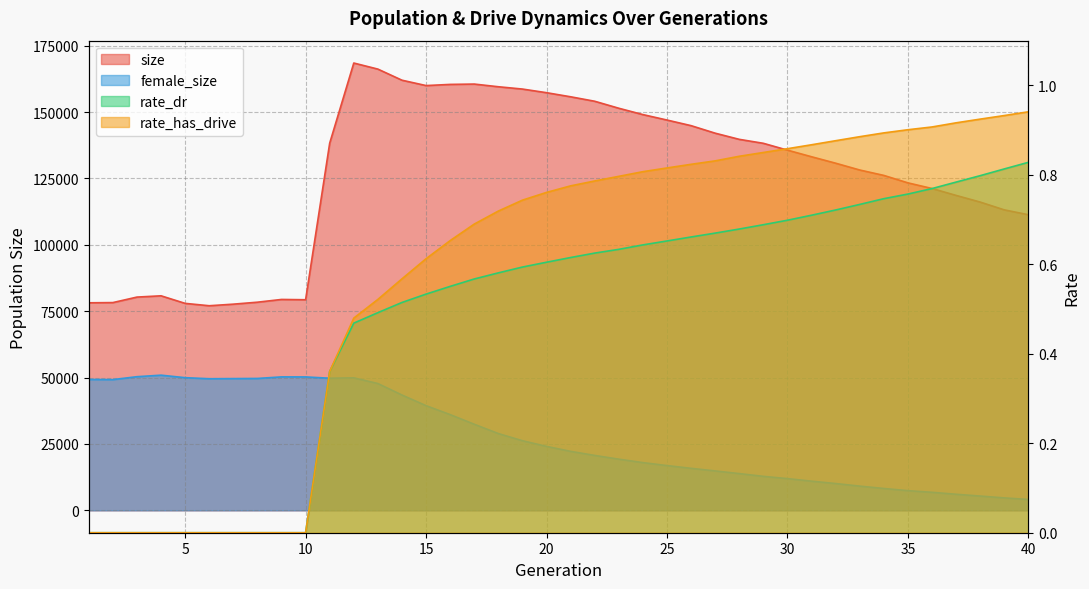

True or false: size and rate_has_drive intersect in this chart.

False